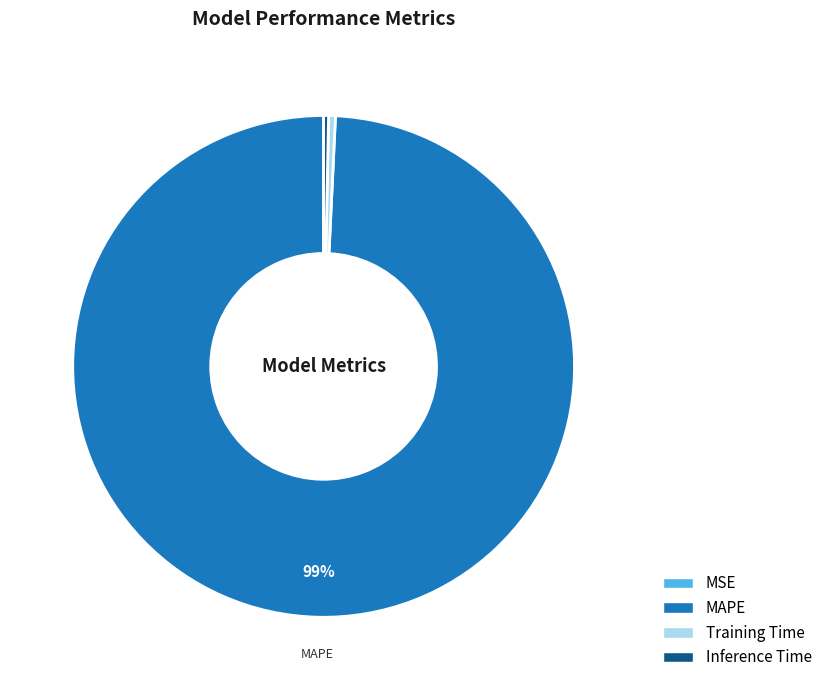

Which slice is the largest?

MAPE